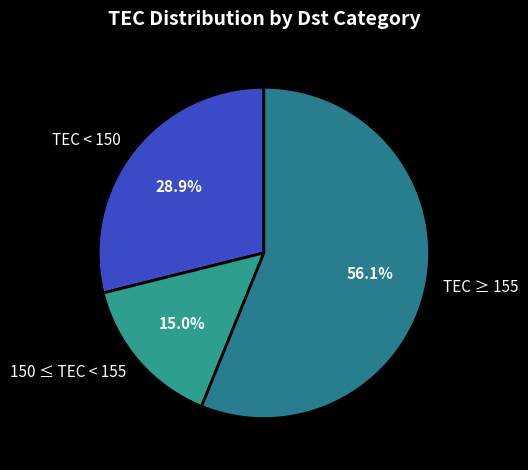

How much of the chart is everything except TEC ≥ 155?

43.9%